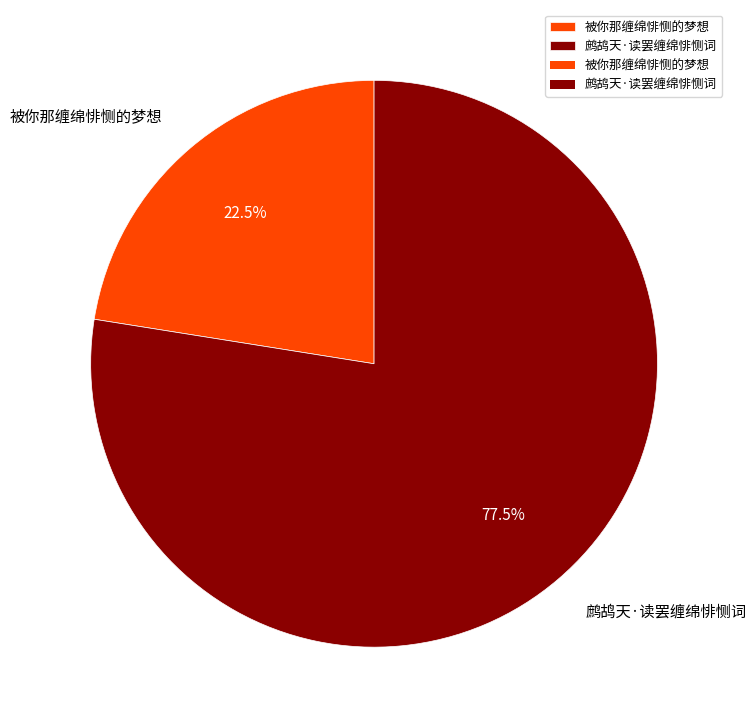

Between 鹧鸪天·读罢缠绵悱恻词 and 被你那缠绵悱恻的梦想, which is larger?

鹧鸪天·读罢缠绵悱恻词